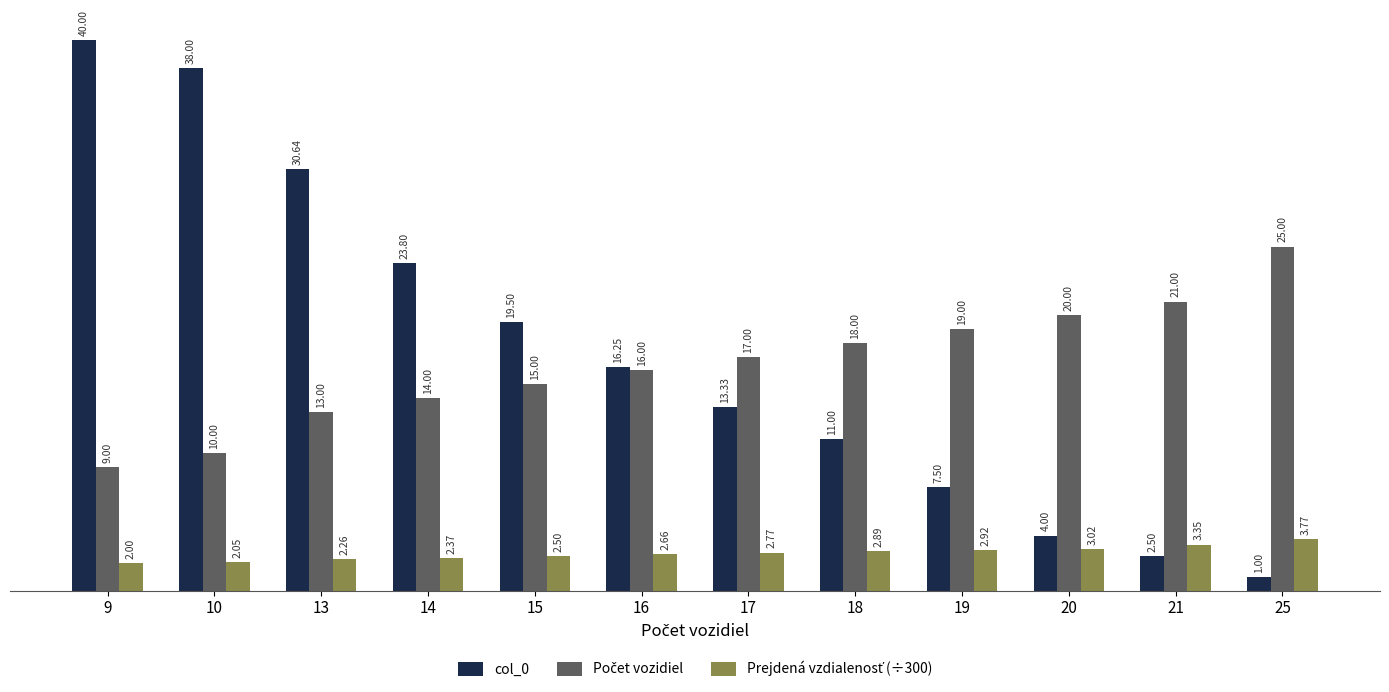

What is the spread (max minus min) of values at 13?

28.4